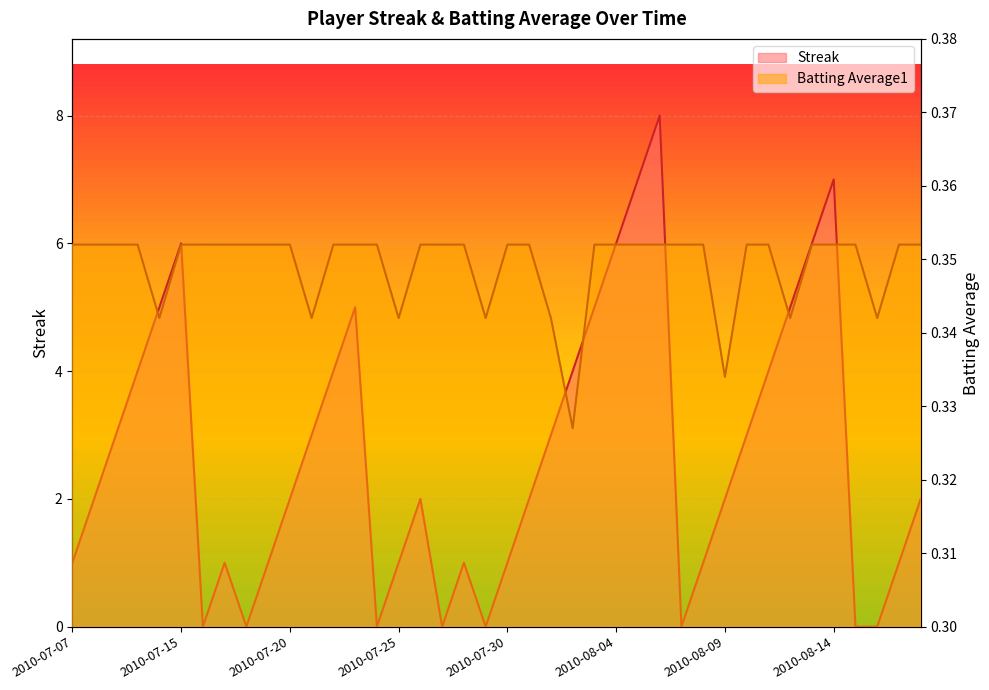

What is the difference between the highest and lowest values at 2010-08-18?

1.6